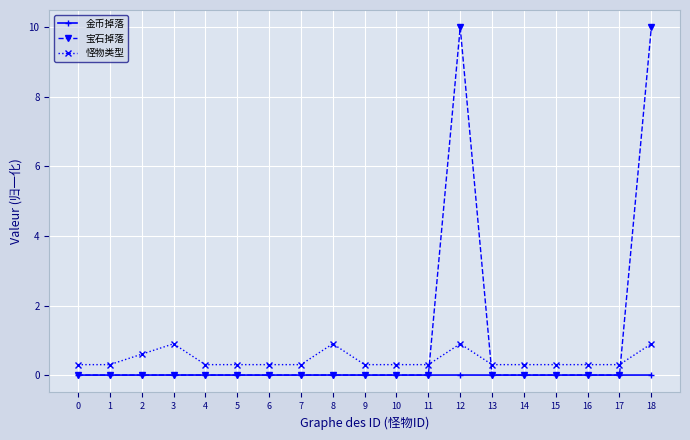

True or false: 怪物类型 and 宝石掉落 intersect in this chart.

True